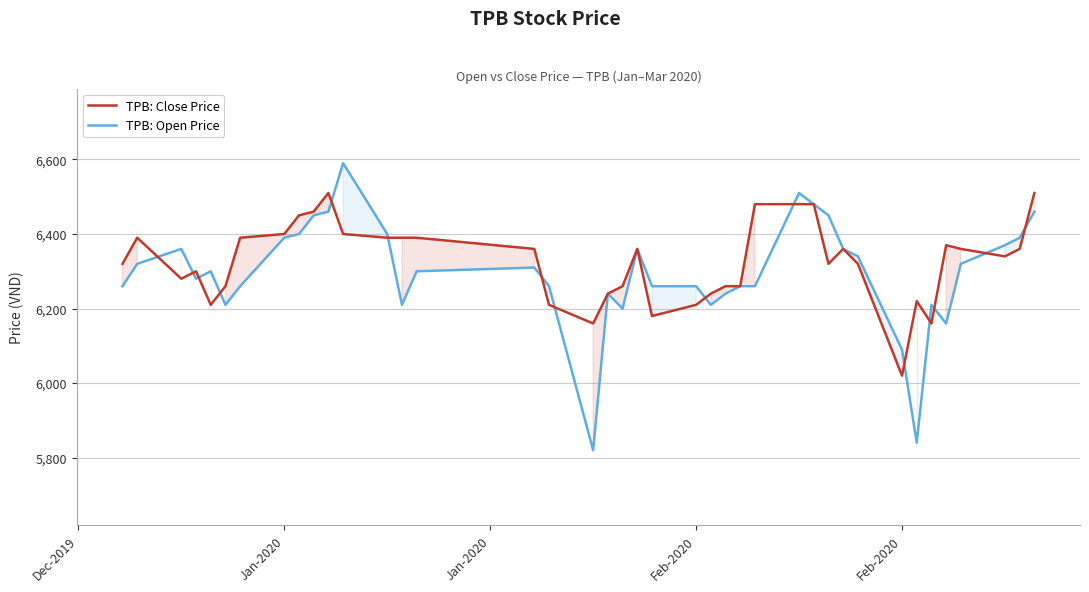

How many values in the TPB: Open Price series are below 6300?

19